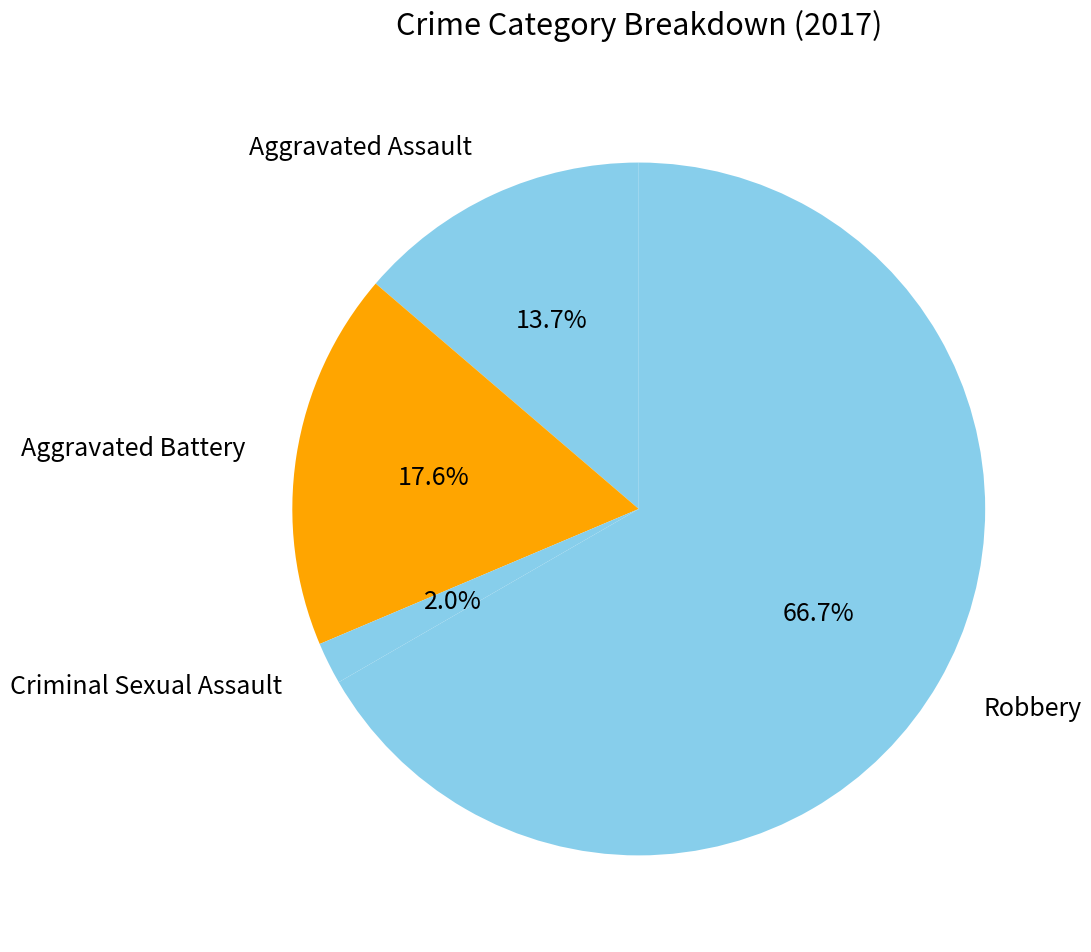

Rank the categories by value from lowest to highest.

Criminal Sexual Assault, Aggravated Assault, Aggravated Battery, Robbery